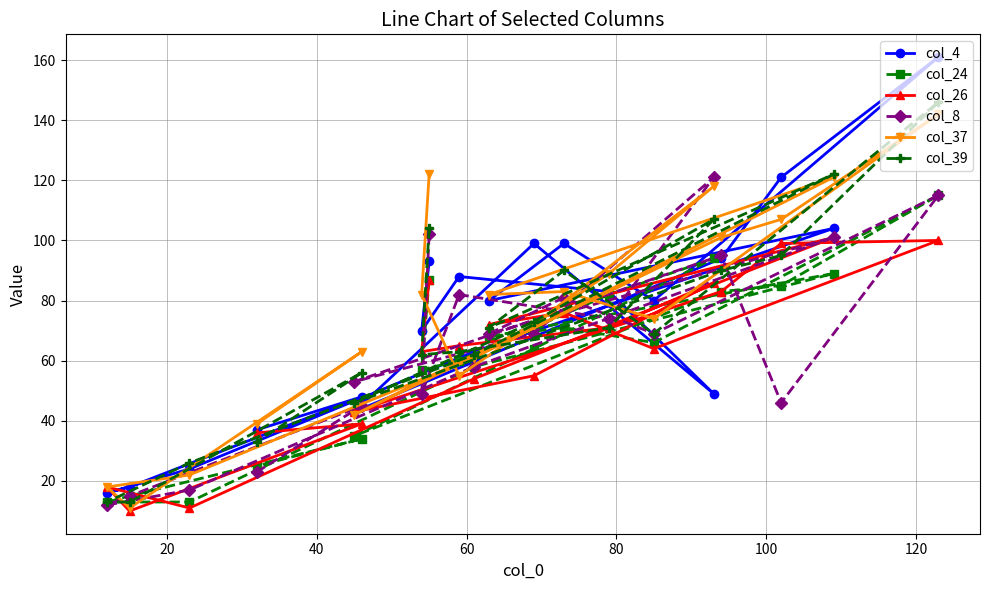

Which series has the largest range (max minus min)?

col_4